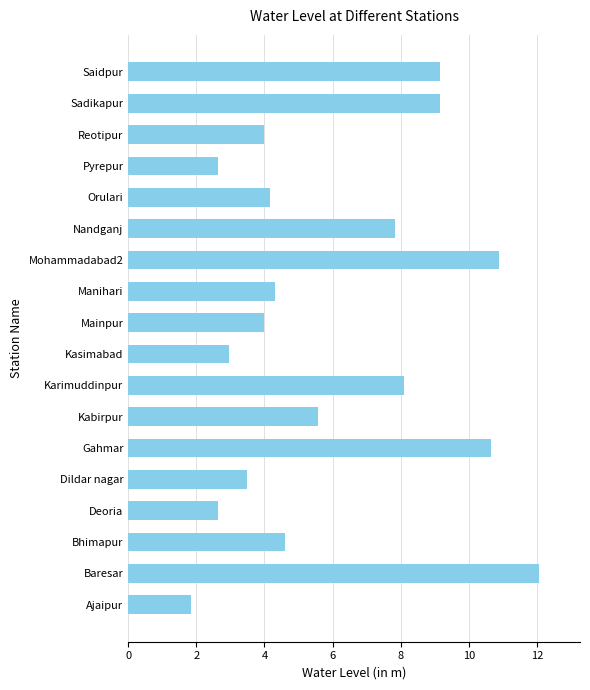

What is the average value?

6.0